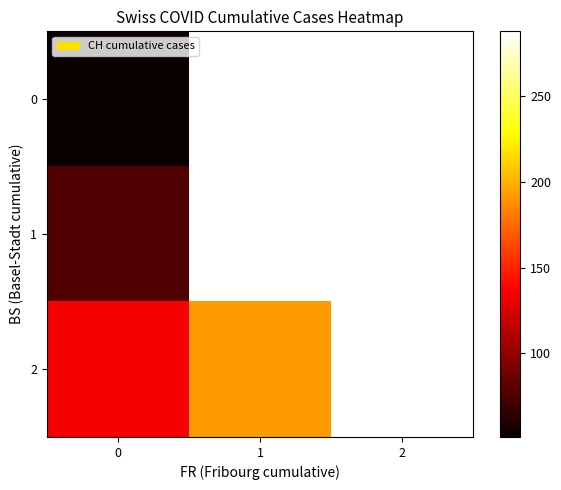

List the series in order of their peak value, lowest first.

0, 1, 2